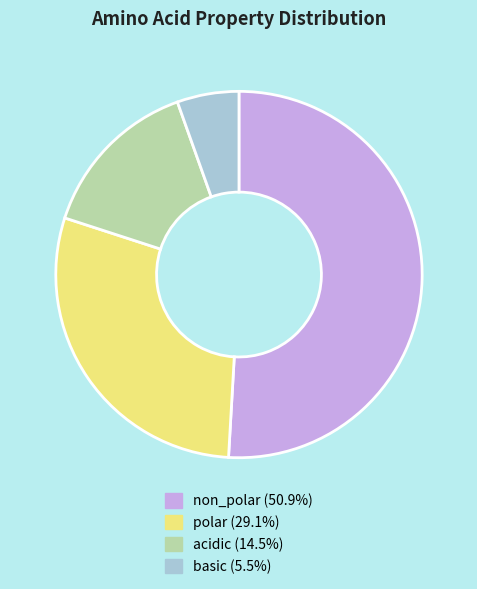

Which has a higher value, acidic or non_polar?

non_polar